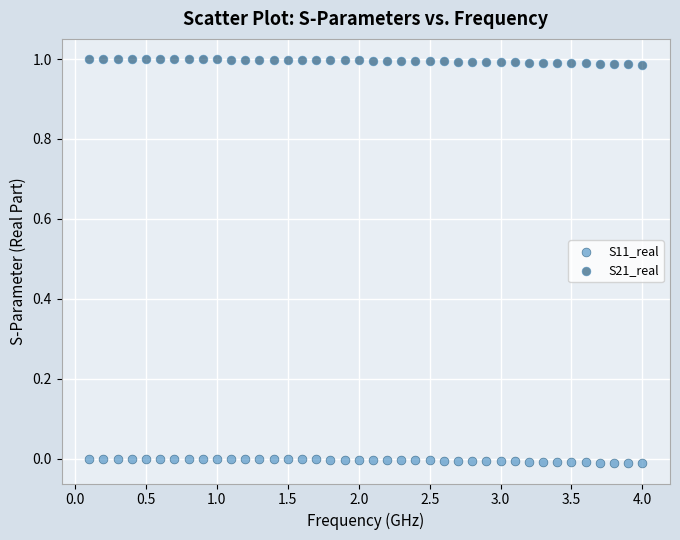

What are all the series names shown in the legend?

S11_real, S21_real